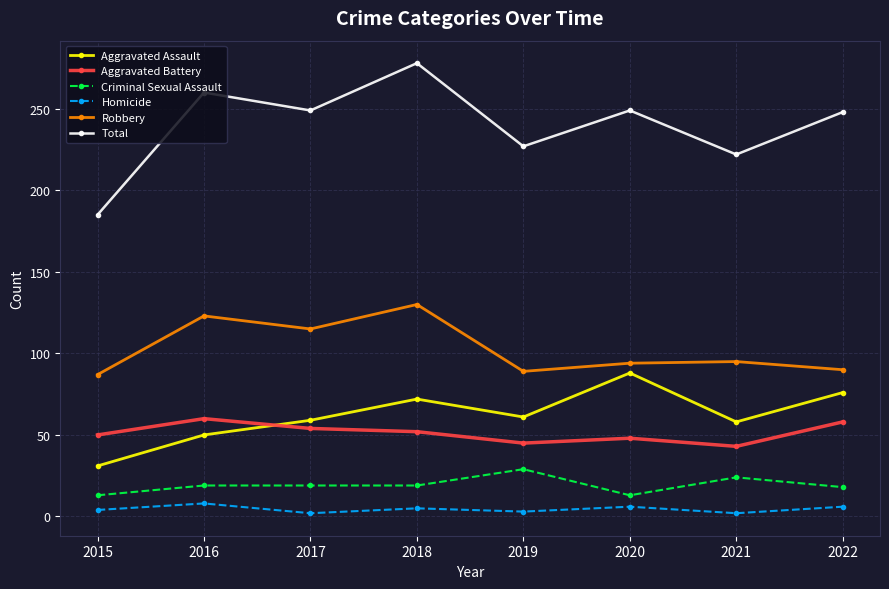

What is the difference between the highest and lowest values at 2018?

273